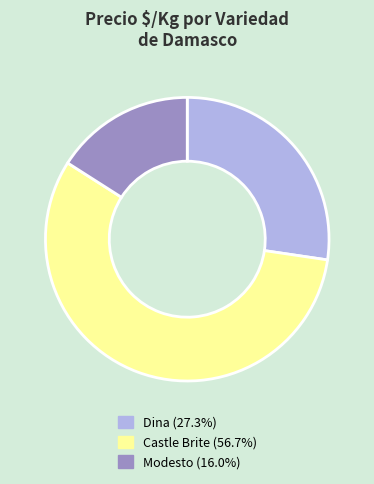

What is the ratio of the value at Dina (27.3%) to the value at Castle Brite (56.7%)?

0.5